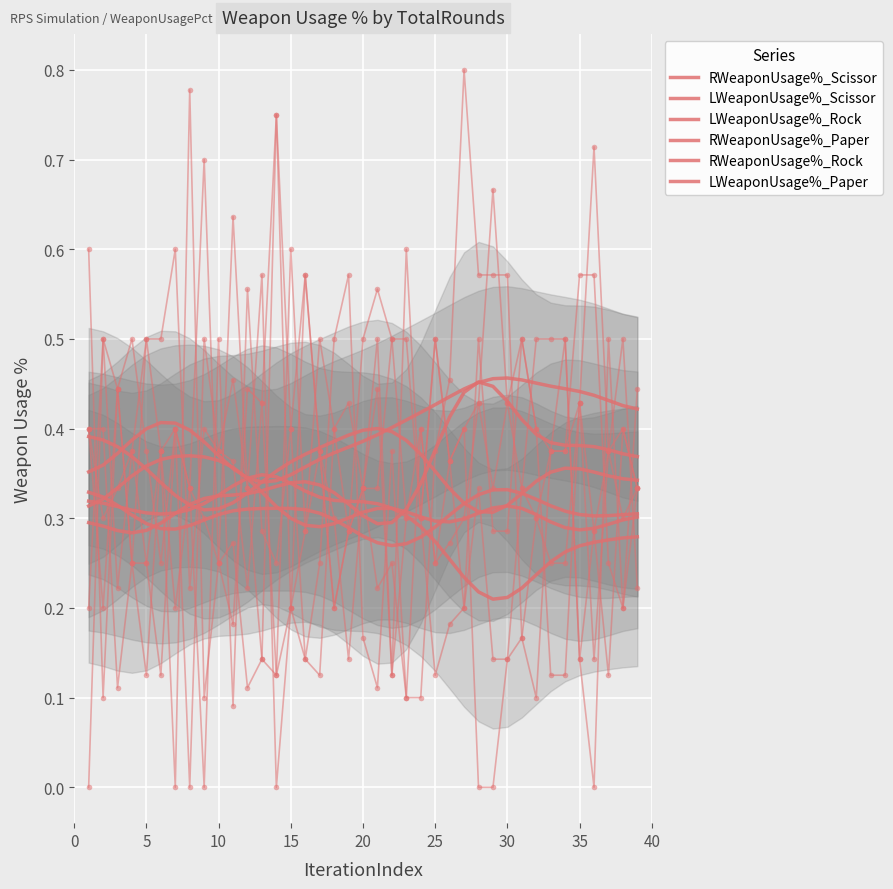

What is the lowest value of the LWeaponUsage%_Rock series?

0.3